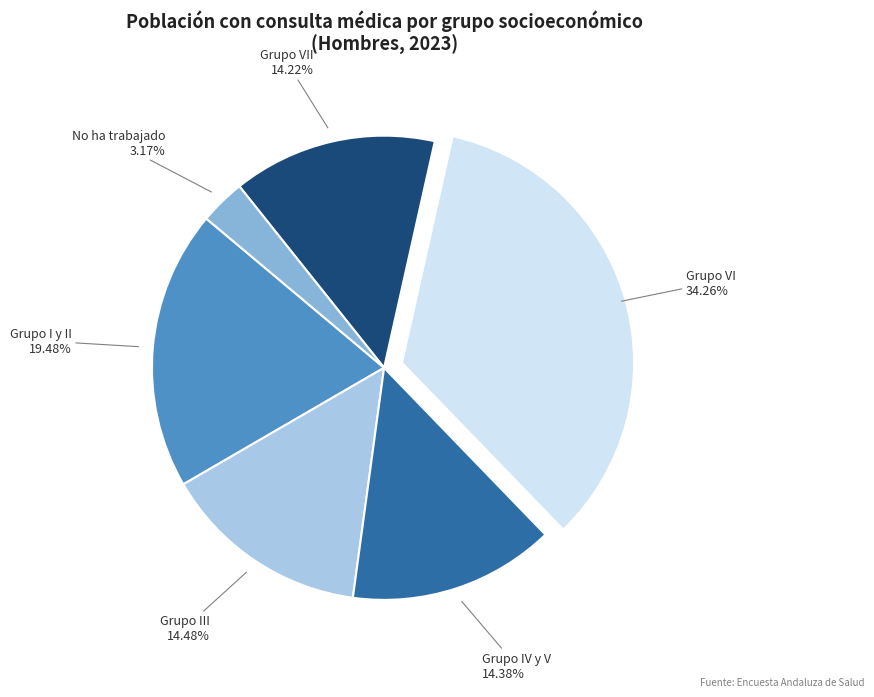

Does any single category account for the majority?

No